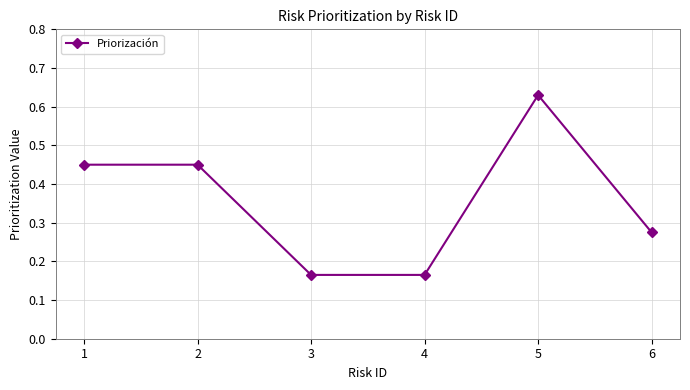

Which label corresponds to the largest value in the chart?

5